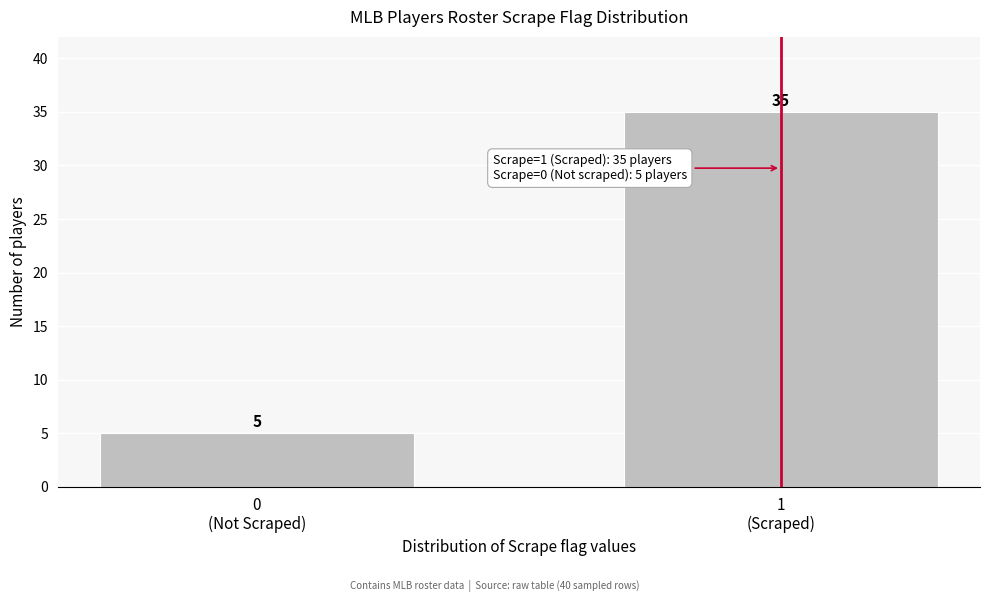

Reading left to right, what are all the values shown in this chart?

5	35